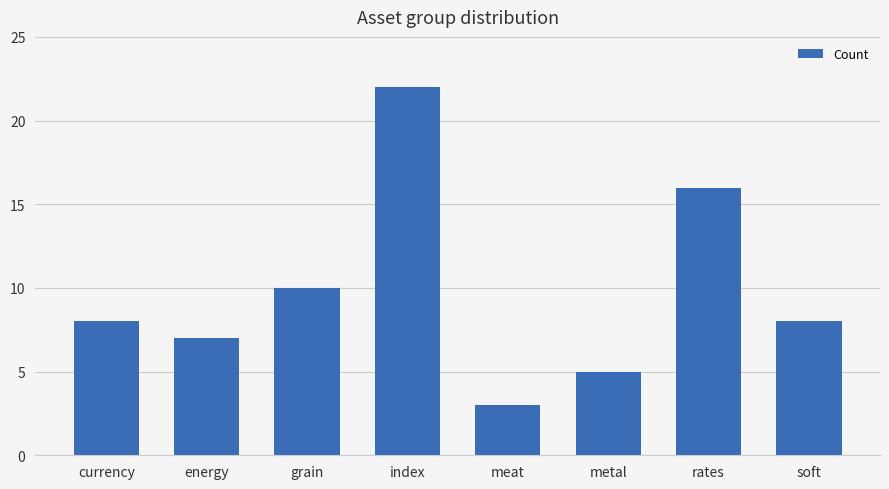

Approximately how many times larger is the value at grain compared to rates?

0.6